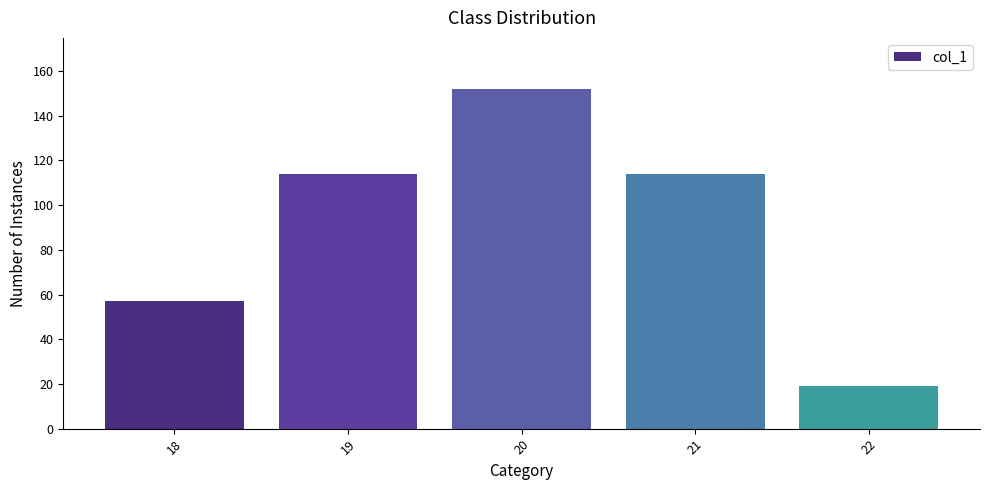

What is the sum of the values at 19 and 22?

133